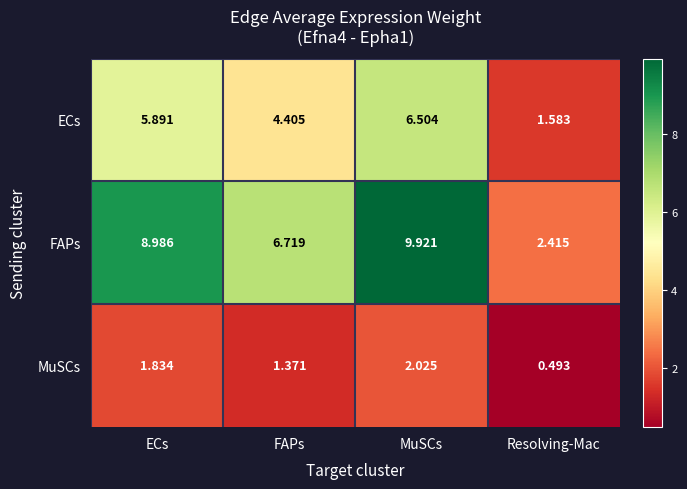

Rank the categories by ECs value from highest to lowest.

MuSCs, ECs, FAPs, Resolving-Mac